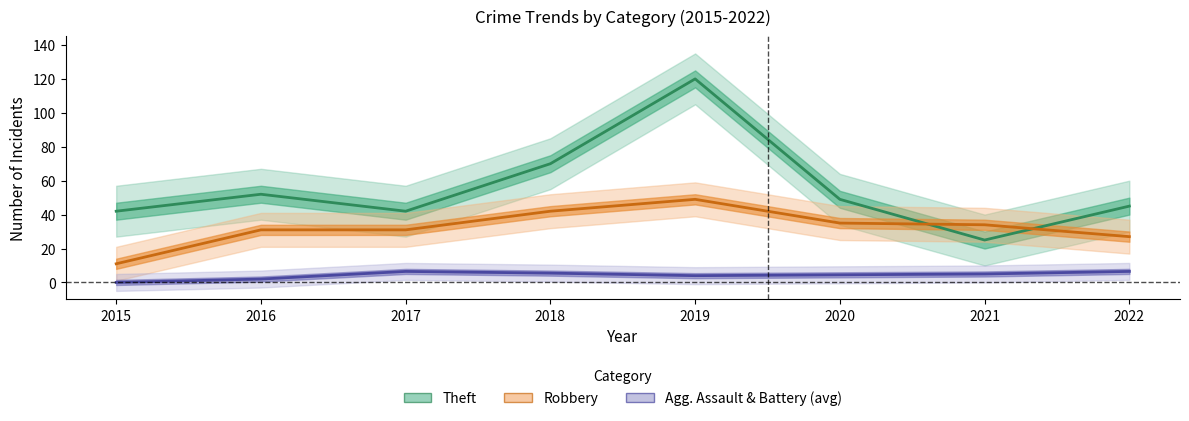

Where is the first local maximum for Robbery?

2019